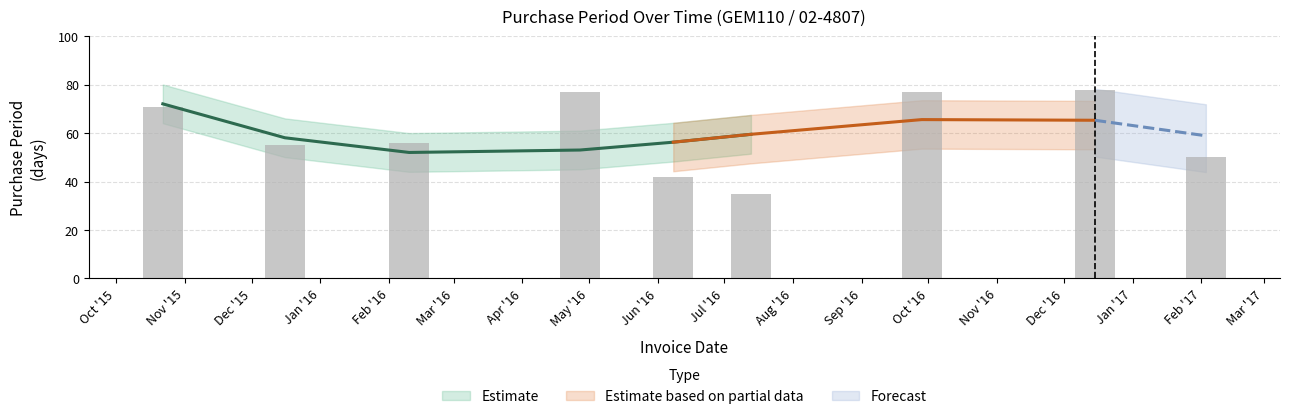

Which label corresponds to the smallest value in the chart?

Jul '16